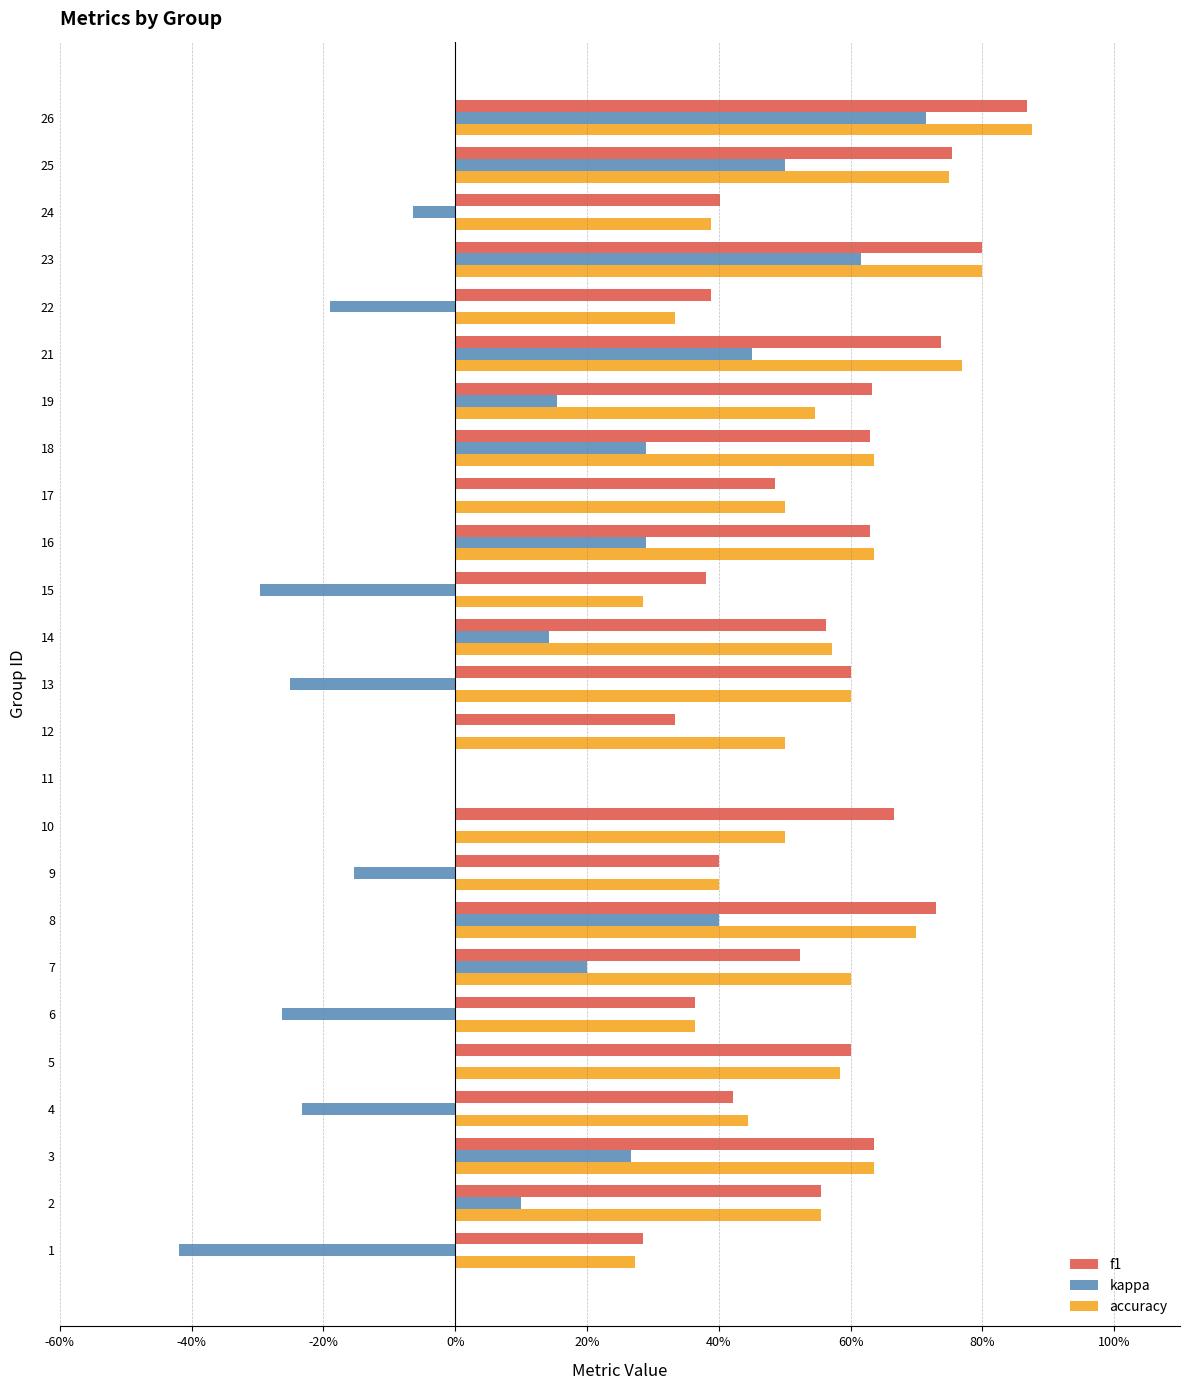

What are all the series names shown in the legend?

f1, kappa, accuracy